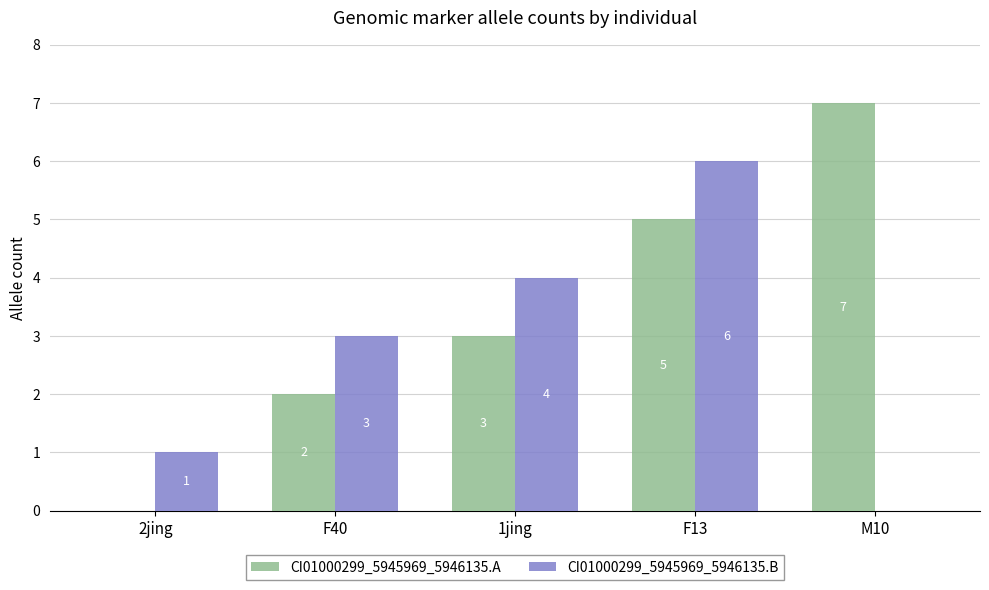

How many distinct data groups are displayed?

2